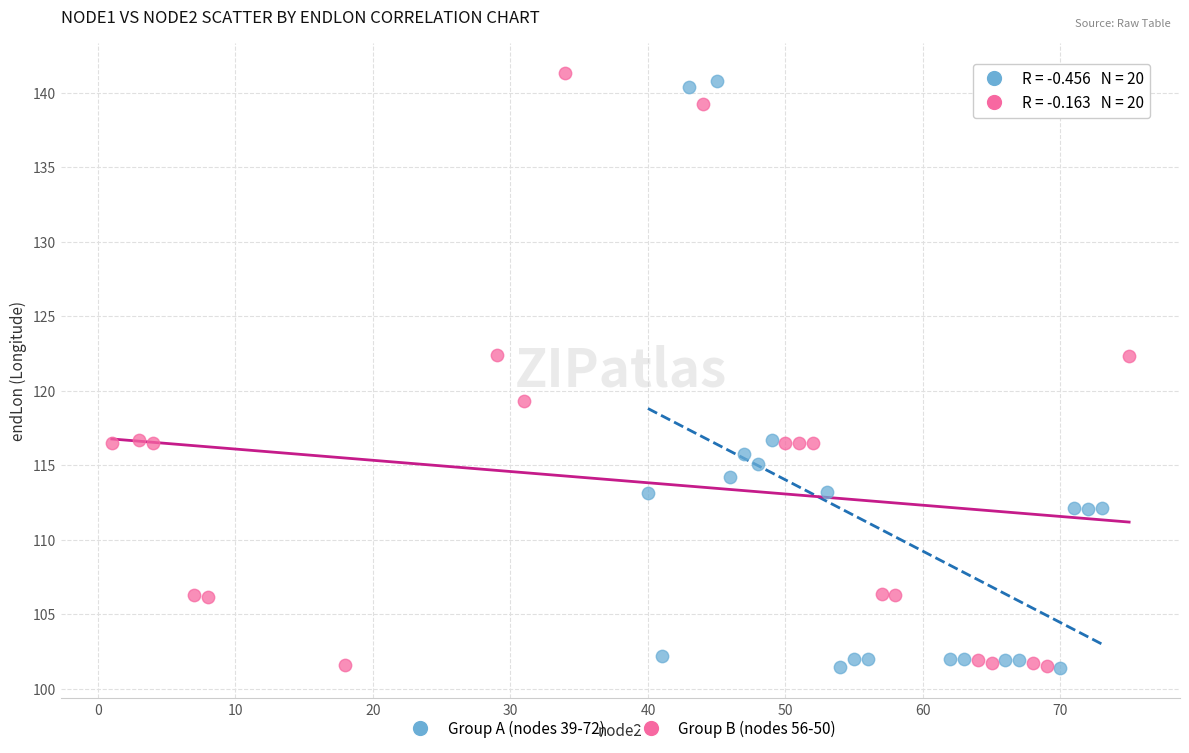

Which series reaches the maximum Y coordinate?

Group B (nodes 56-50)